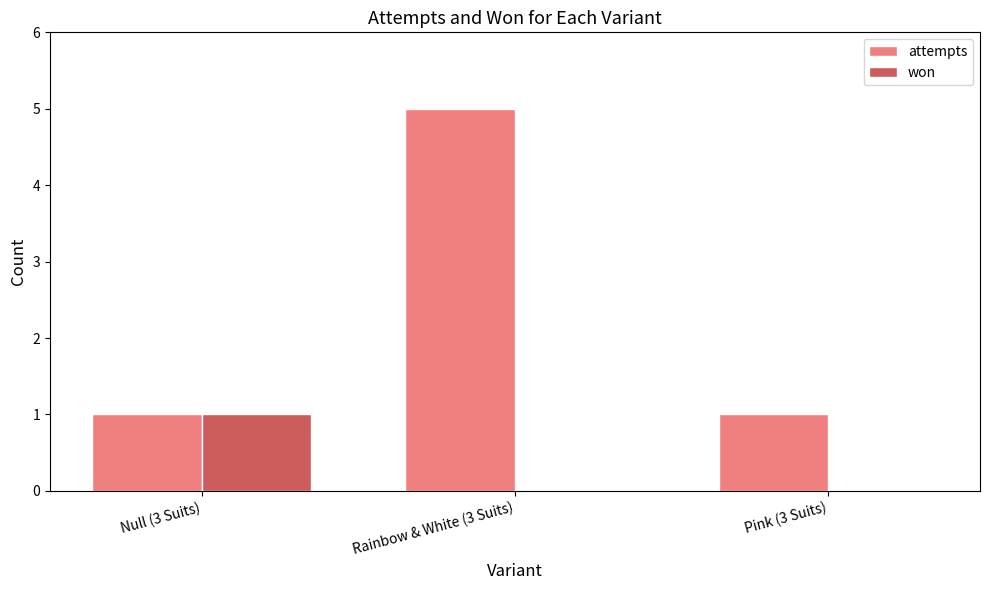

True or false: won has a value of 0 at Rainbow & White (3 Suits).

True